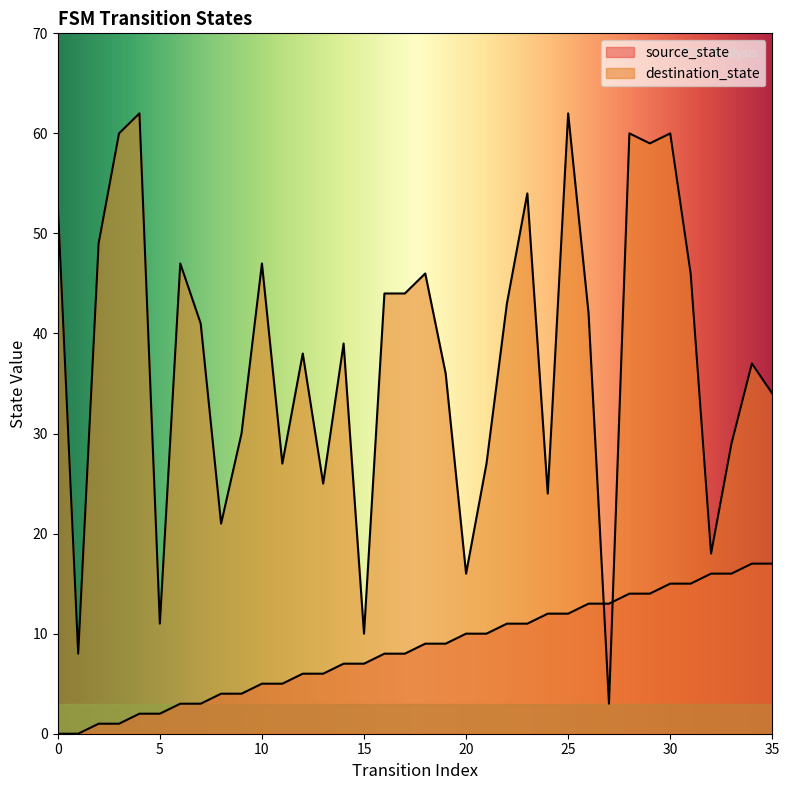

How many lines are shown in the chart?

2